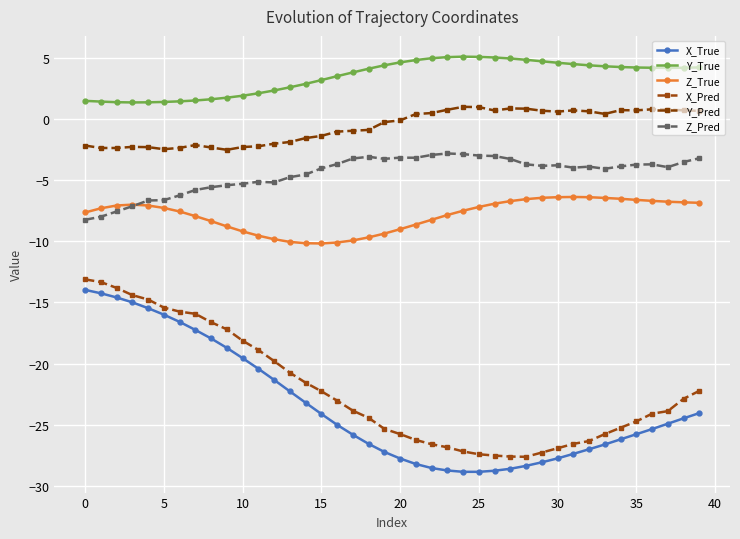

Which series has the largest total across all categories?

Y_True